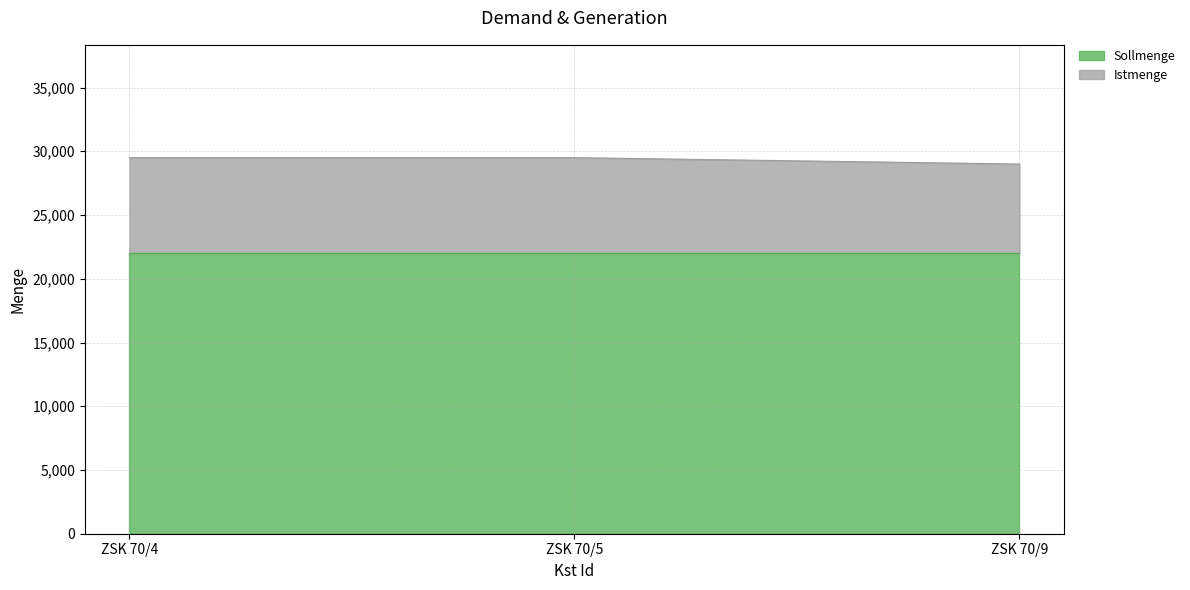

What is the total value across all series at ZSK 70/4?

29500